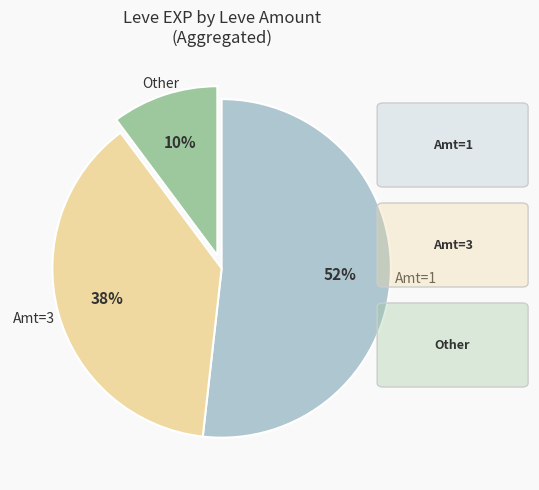

Does any single category account for the majority?

Yes